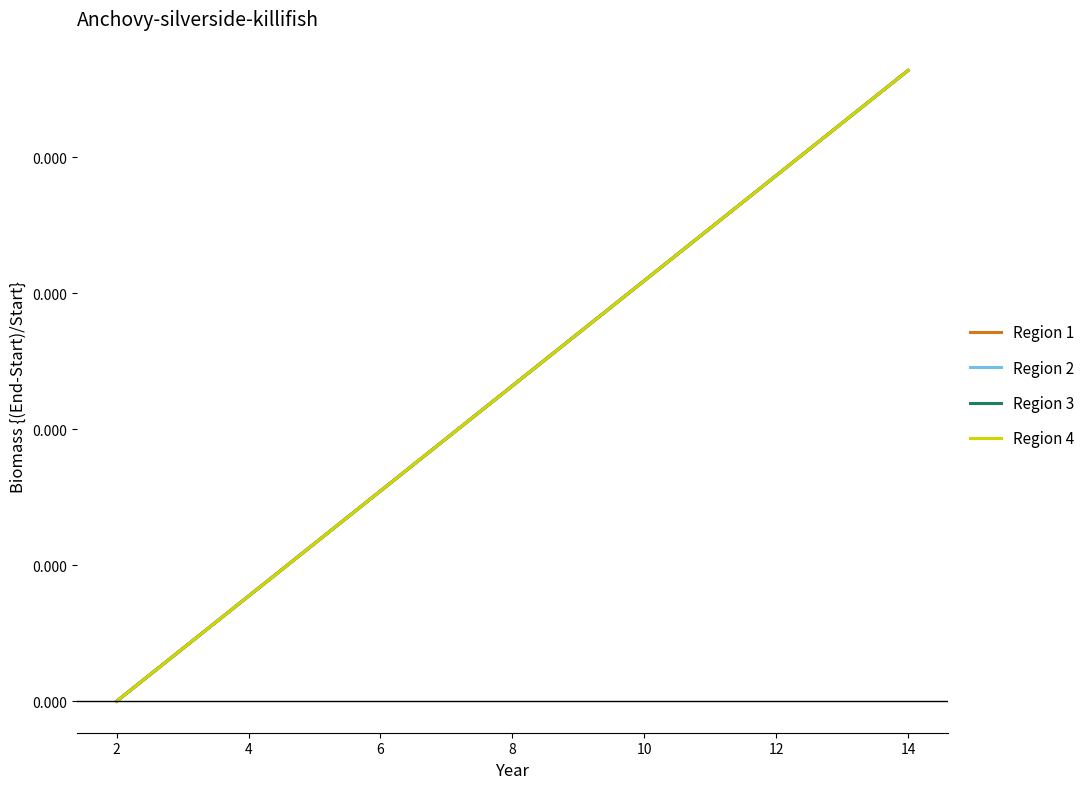

What is the label of the 4th point from the left?

6